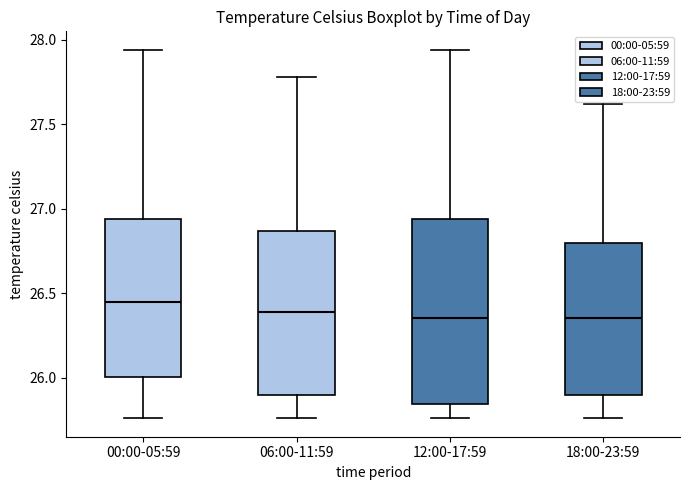

Reading left to right, transcribe this box plot: for each box, give where its median line is, the range the box spans, and where its two whiskers end, as read against the y-axis. The values are not printed on the chart, so give them approximately, as read against the axis.

00:00-05:59: median 26.45, box 26.00 to 26.95, whiskers 25.75 to 27.95
06:00-11:59: median 26.40, box 25.90 to 26.85, whiskers 25.75 to 27.80
12:00-17:59: median 26.35, box 25.85 to 26.95, whiskers 25.75 to 27.95
18:00-23:59: median 26.35, box 25.90 to 26.80, whiskers 25.75 to 27.60